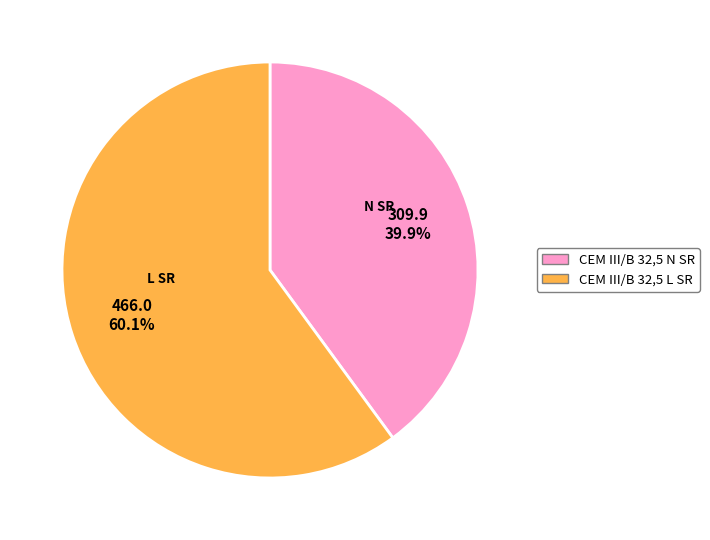

Is there any slice that represents more than half of the pie?

Yes